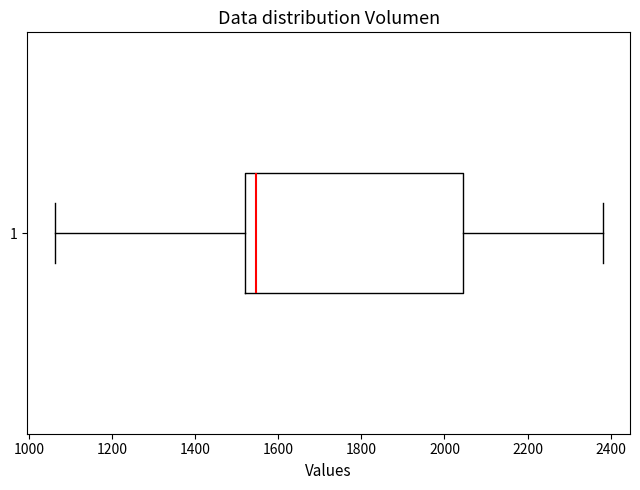

Where does the left whisker of the box at y = 1 end on the x-axis? The values are not printed on the chart, so give them approximately, as read against the axis.

1060